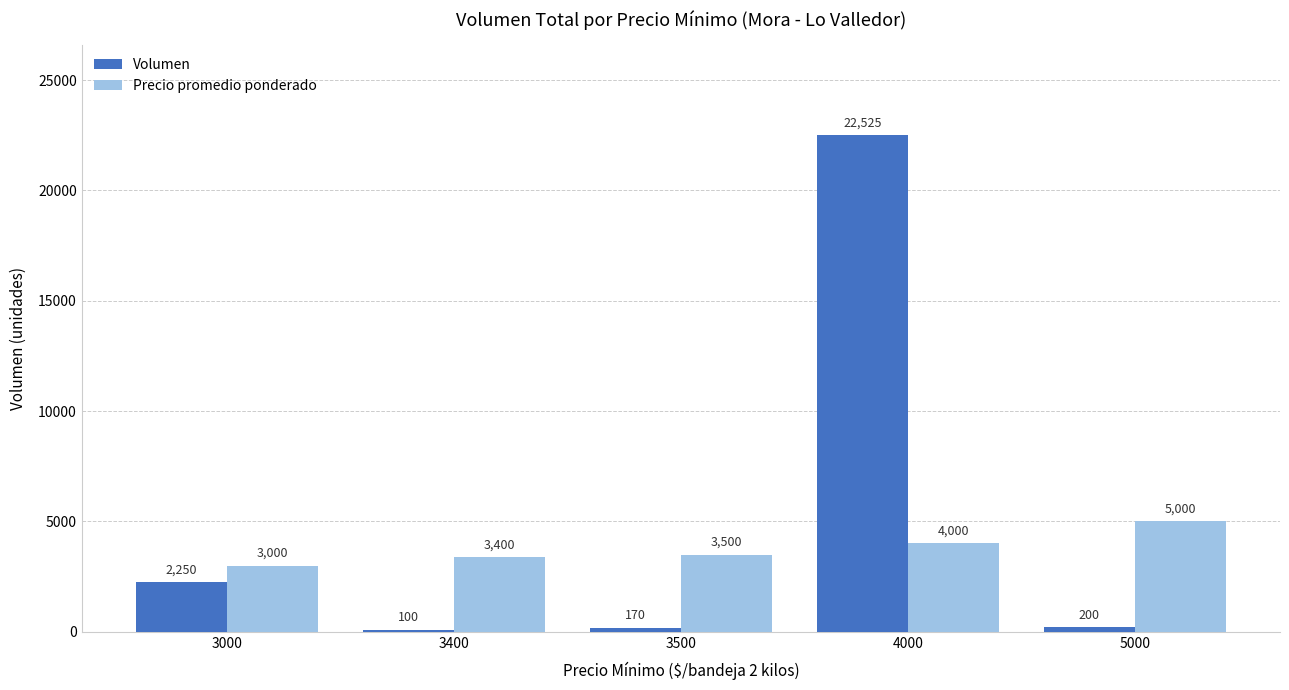

Reading left to right, extract all data points from this chart.

Volumen: 3000=2250	3400=100	3500=170	4000=22525	5000=200
Precio promedio ponderado: 3000=3000	3400=3400	3500=3500	4000=4000	5000=5000